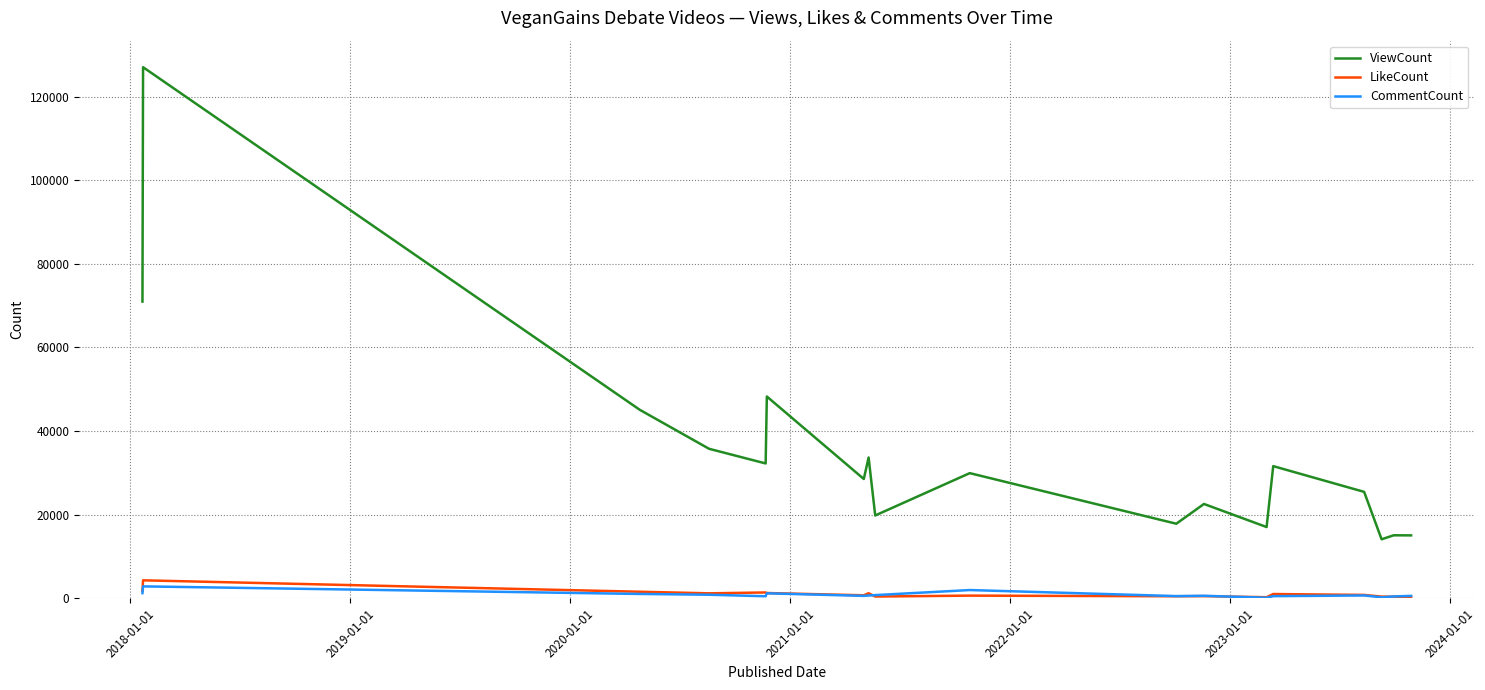

True or false: LikeCount and ViewCount intersect in this chart.

False